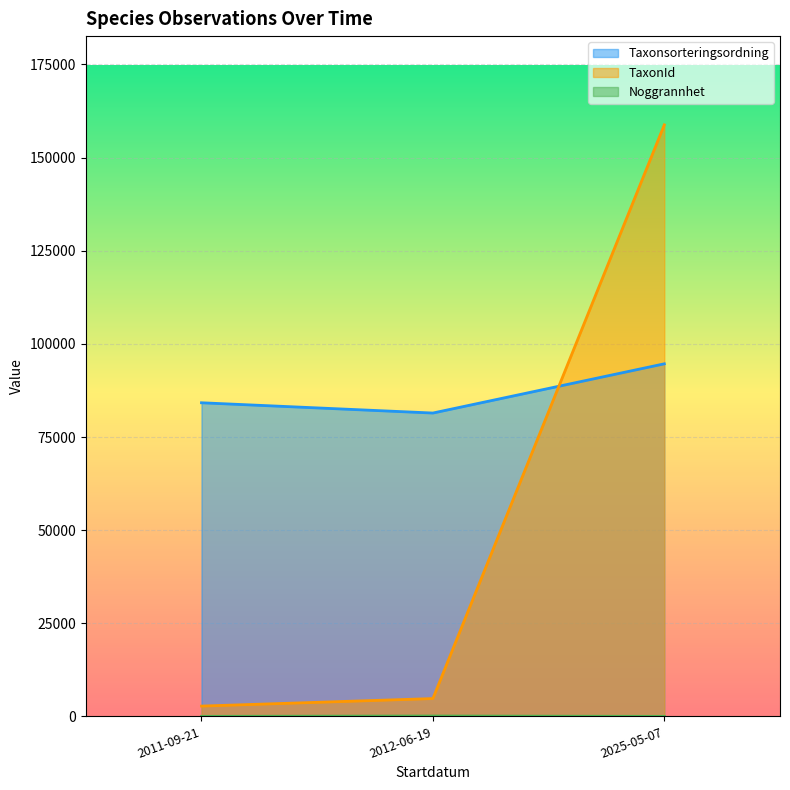

What is the difference between the maximum and minimum values in the Taxonsorteringsordning series?

13212.1